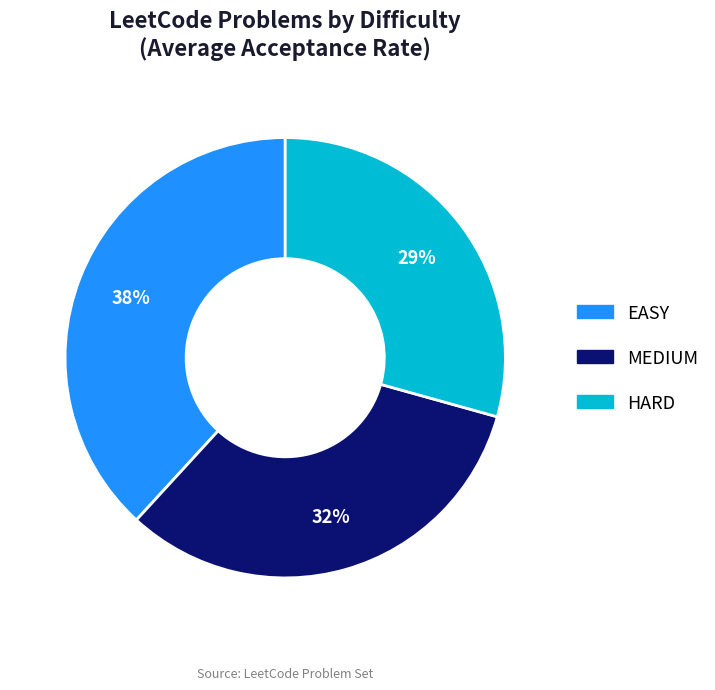

Count the number of slices in the pie.

3